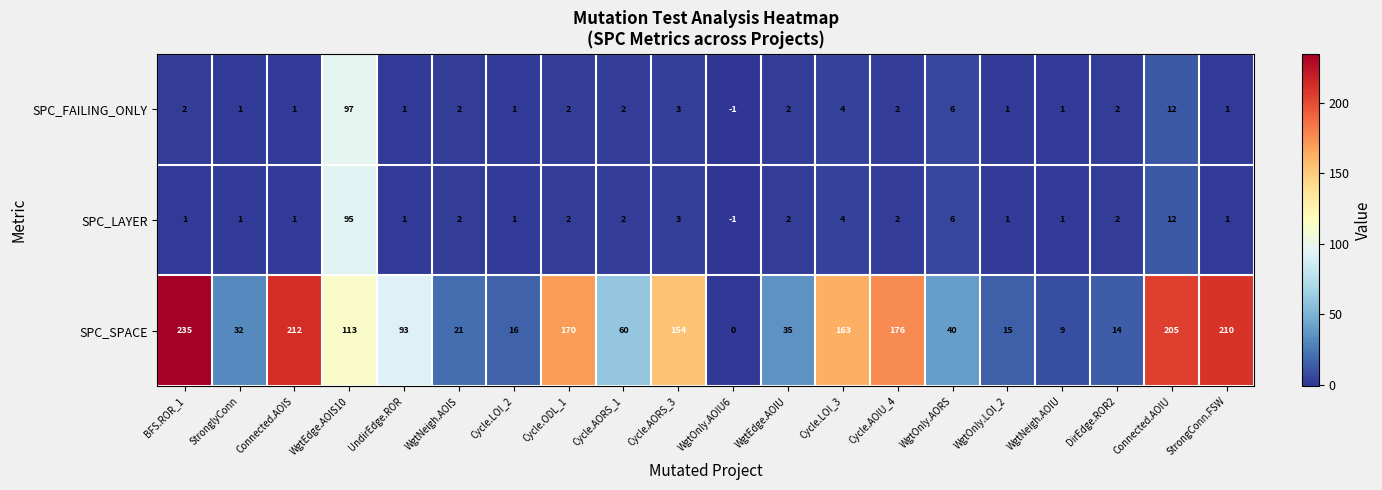

What is the highest value of the SPC_LAYER series?

95